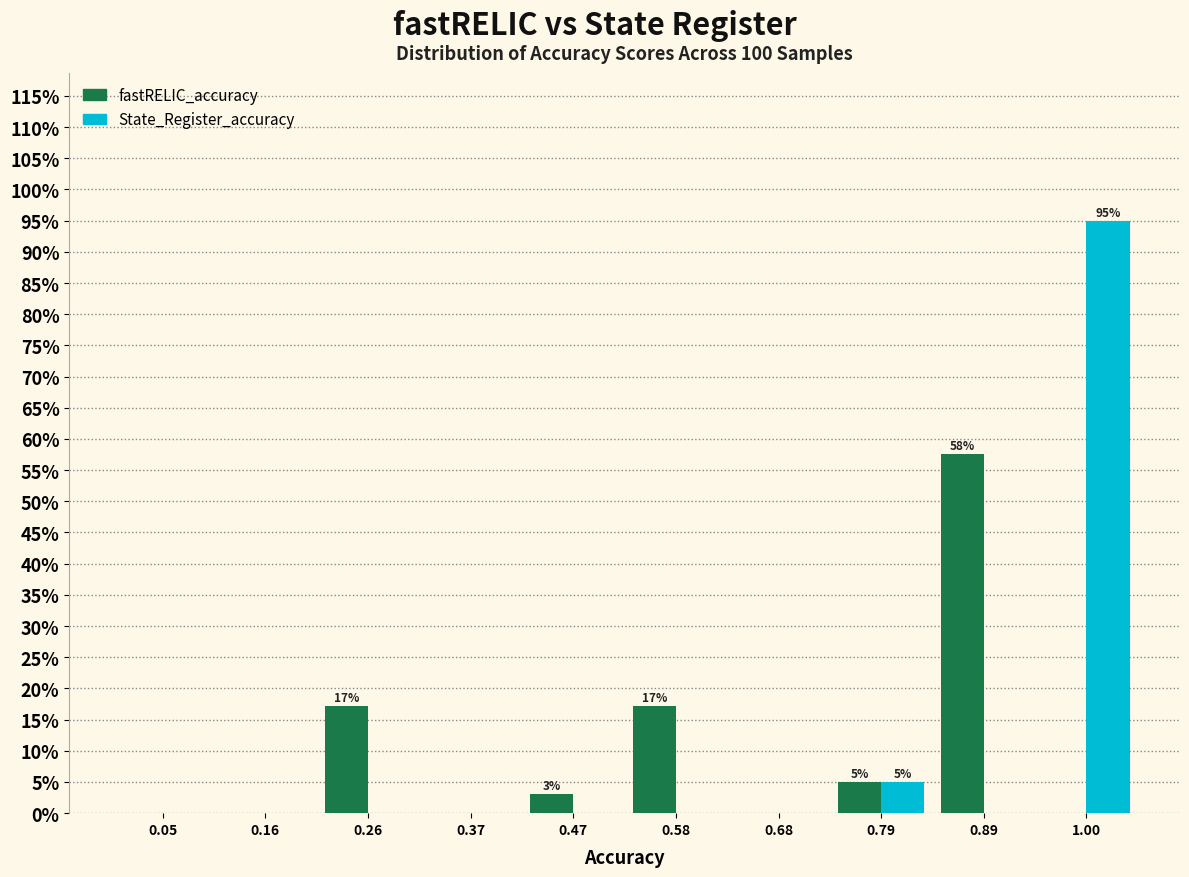

In the State_Register_accuracy series, which range on the x-axis has the tallest bar?

0.945 to 1.050